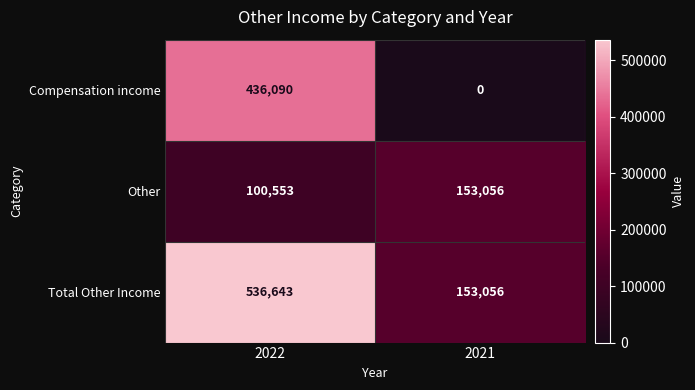

Which label corresponds to the smallest value in the chart?

2021